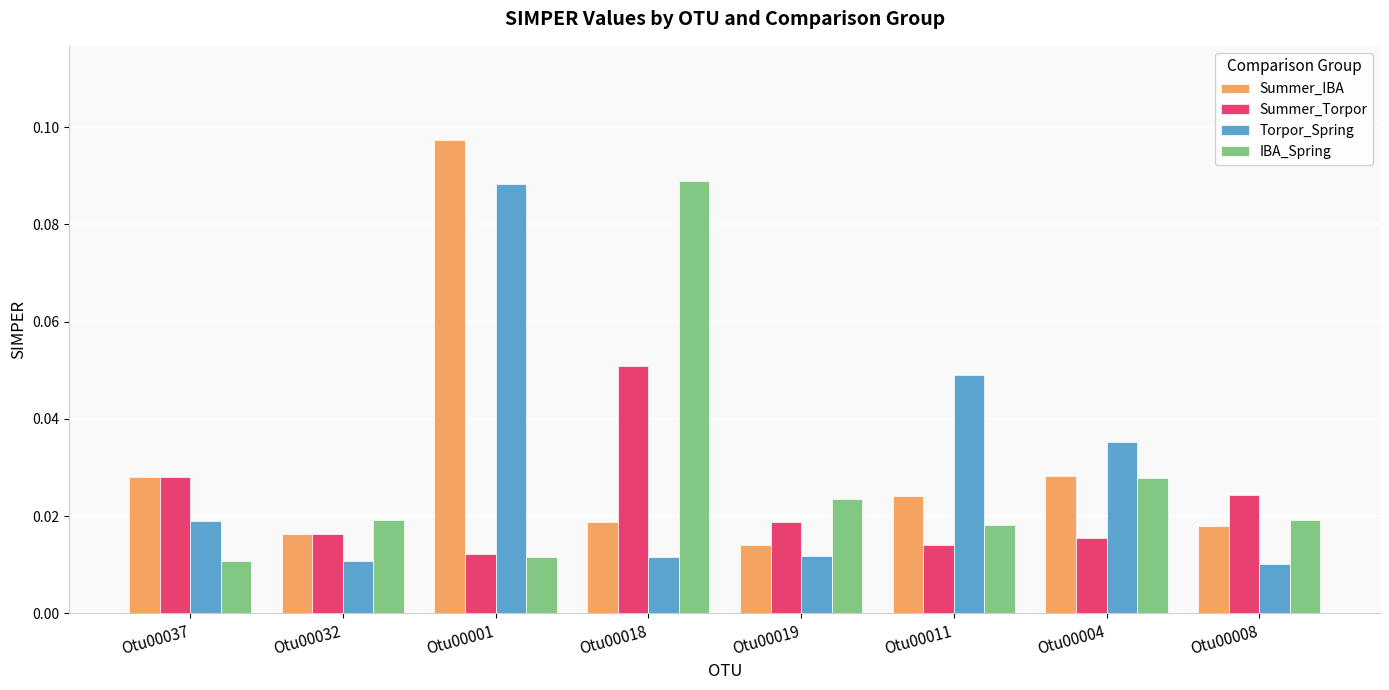

Does the chart contain stacked bars?

No